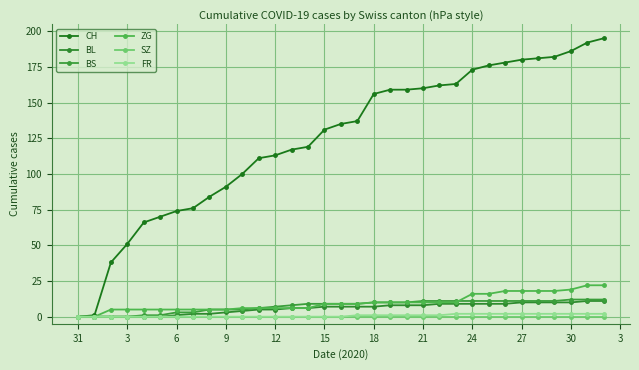

How many lines are shown in the chart?

6